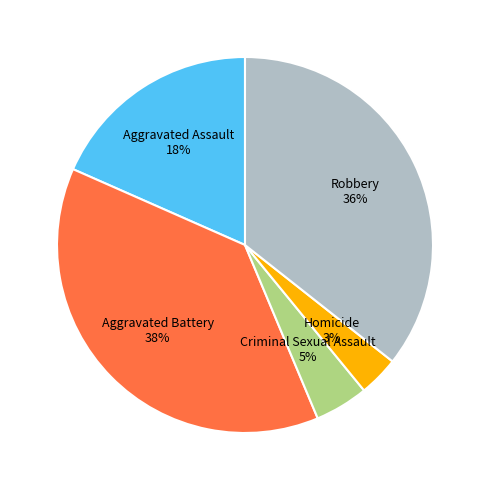

Approximately how many times larger is the value at Aggravated Assault compared to Robbery?

0.5